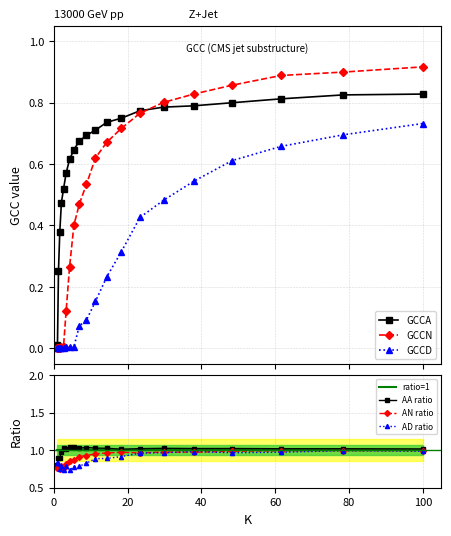

Which series has the largest total across all categories?

AA